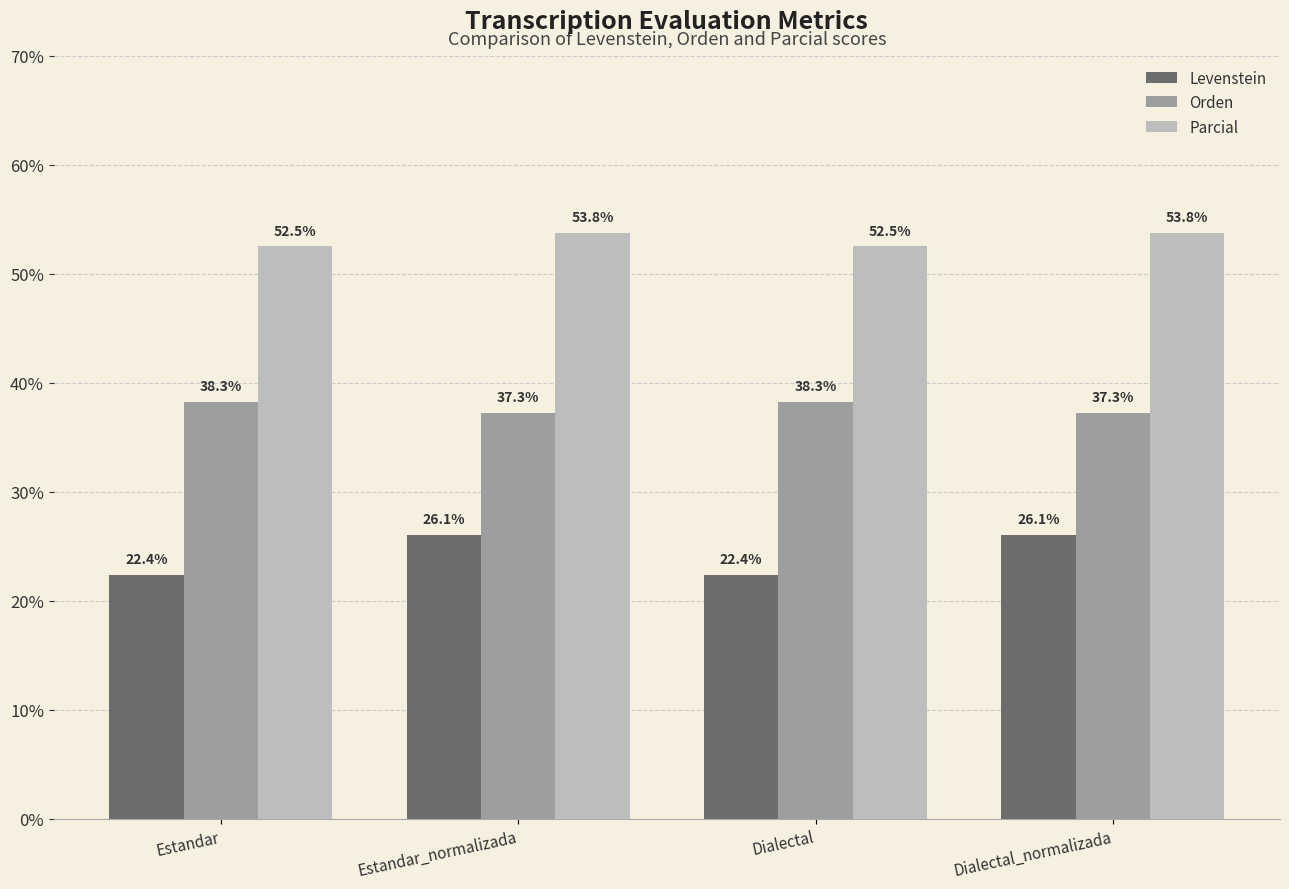

What is the spread (max minus min) of values at Dialectal_normalizada?

27.7